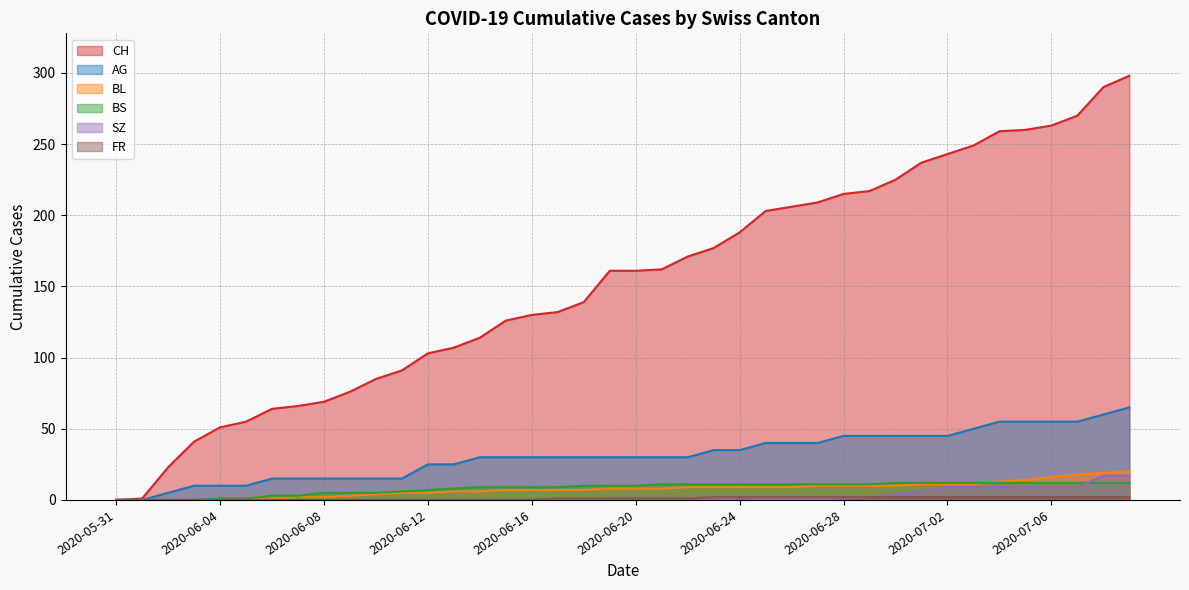

Where does the BS series first go above 10?

2020-06-21